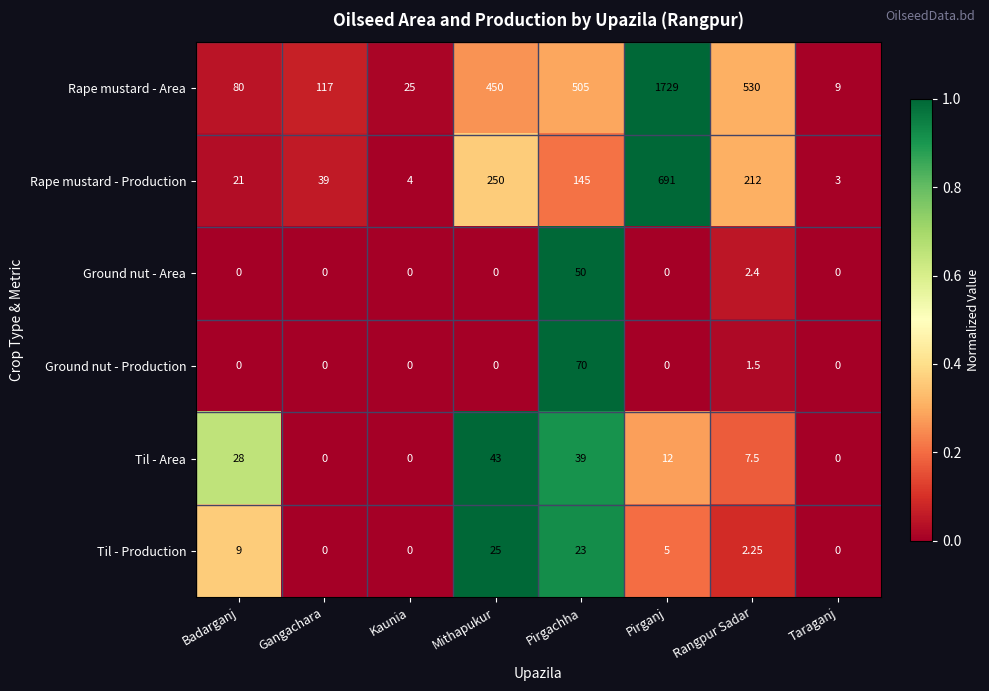

Which series changed the most between Badarganj and Taraganj?

Rape mustard - Area